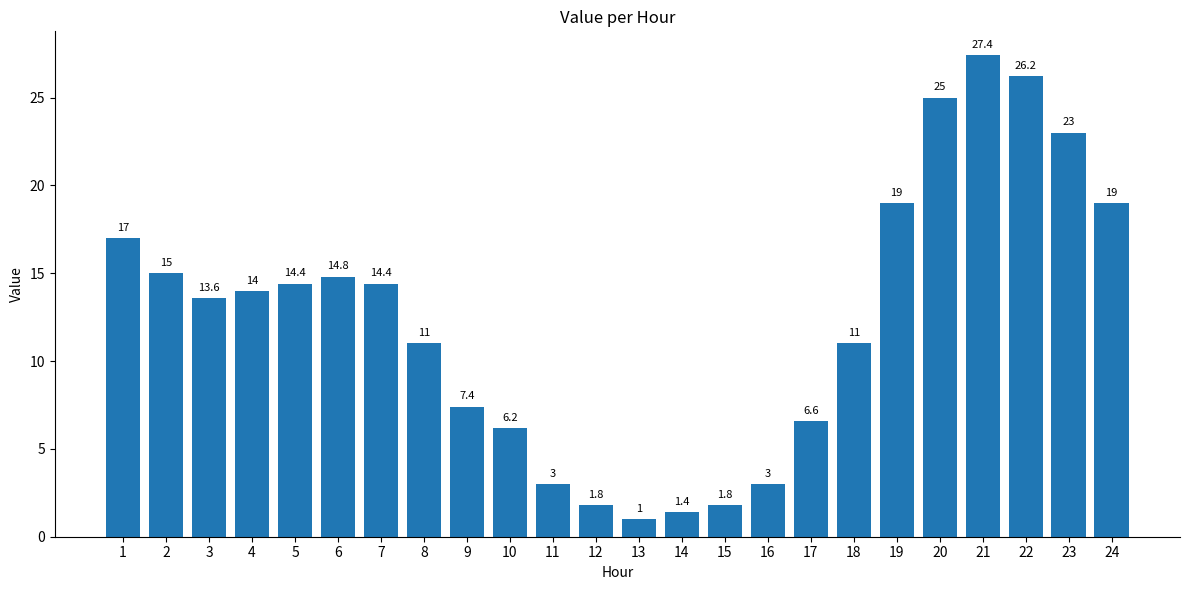

How many values are below 14?

12